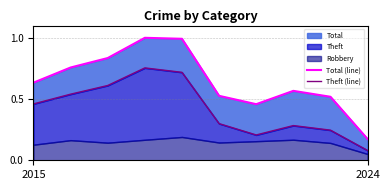

How many categories are shown in the chart?

10